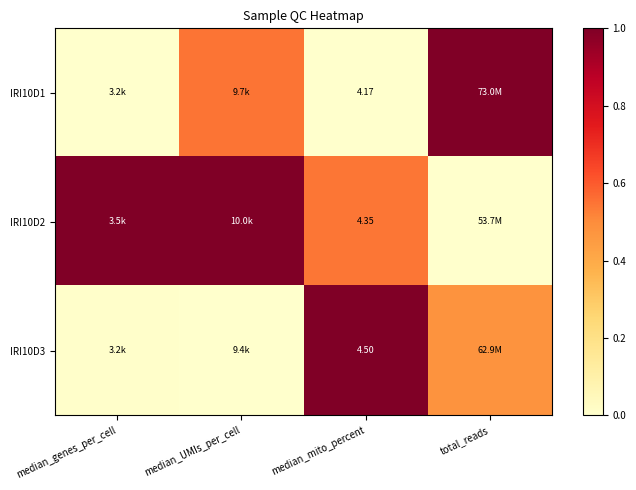

What is the greatest value displayed?

1.0